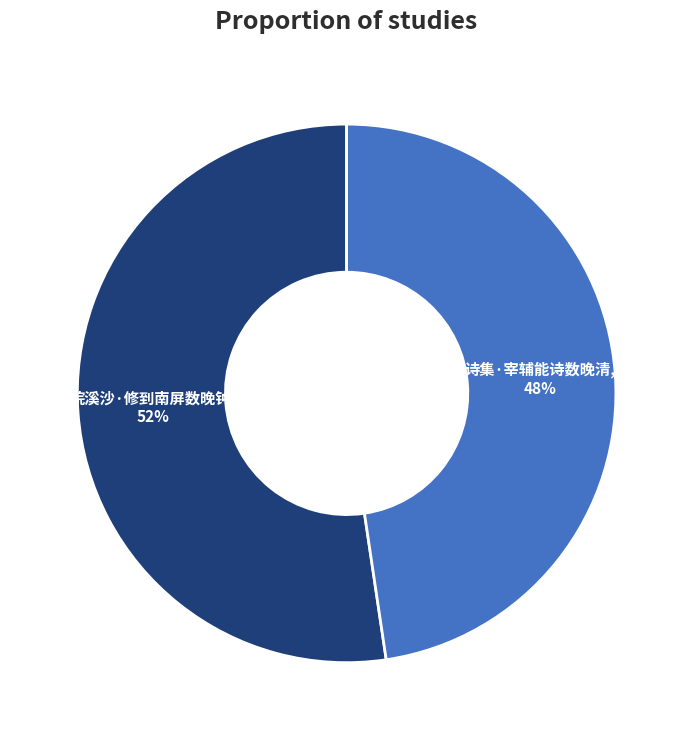

Does any single category account for the majority?

Yes